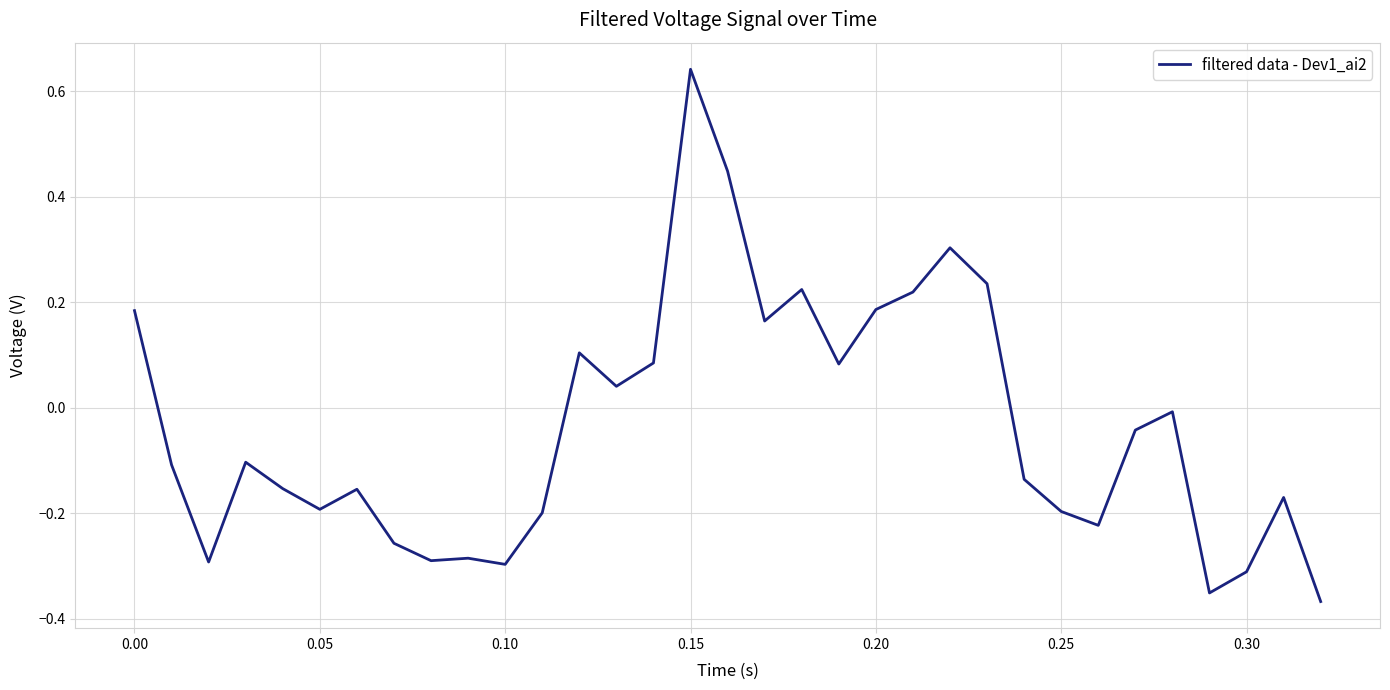

What is the difference between the maximum and minimum values?

1.0